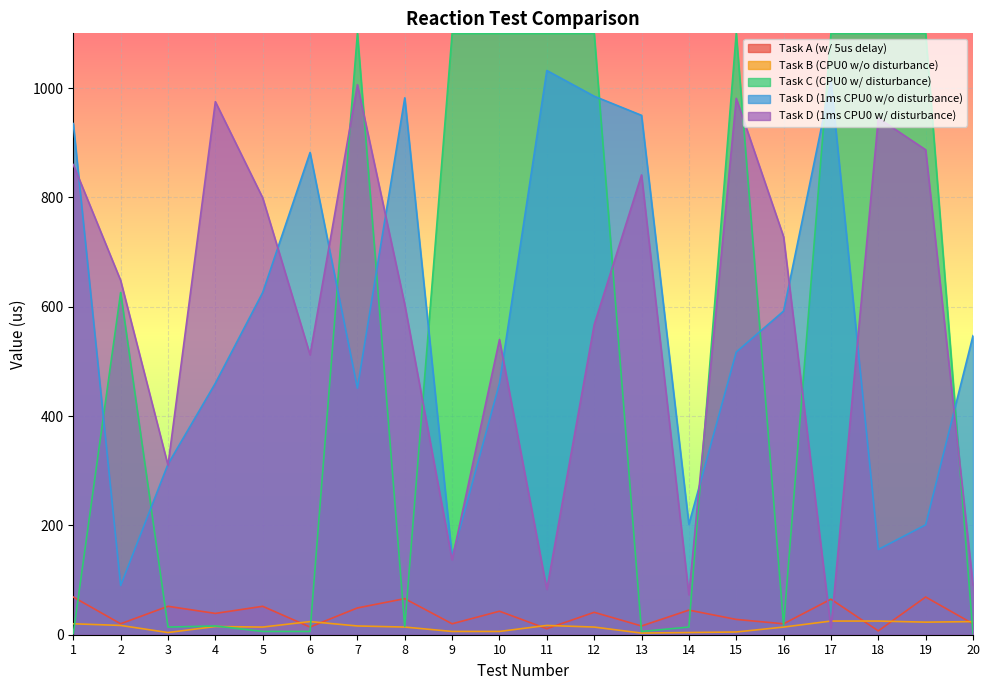

Which series has the largest range (max minus min)?

Task C (CPU0 w/ disturbance)